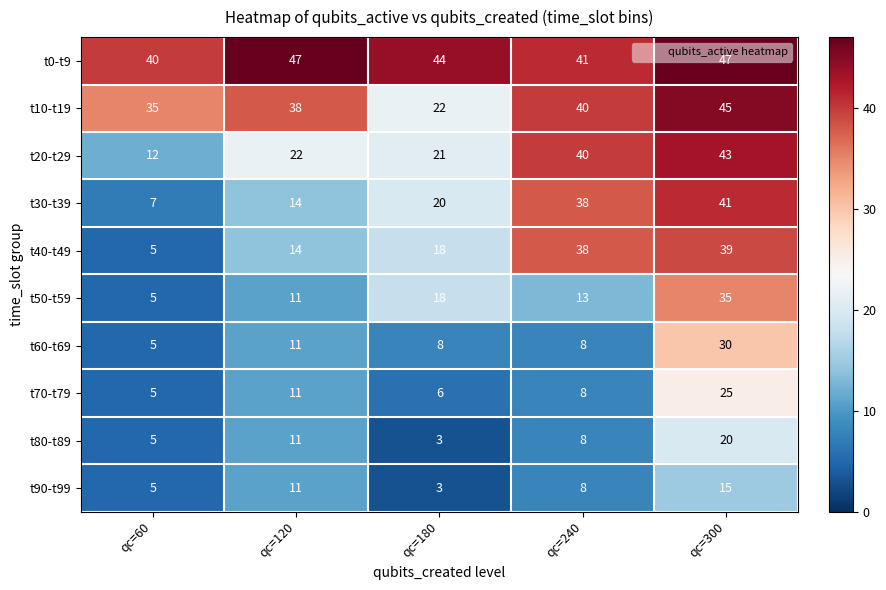

What is the smallest value displayed?

3